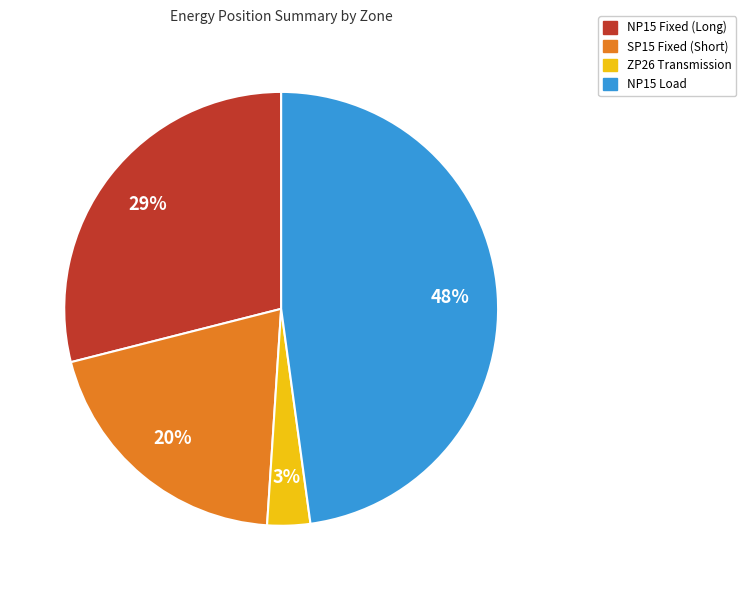

Between ZP26 Transmission and NP15 Fixed (Long), which is larger?

NP15 Fixed (Long)